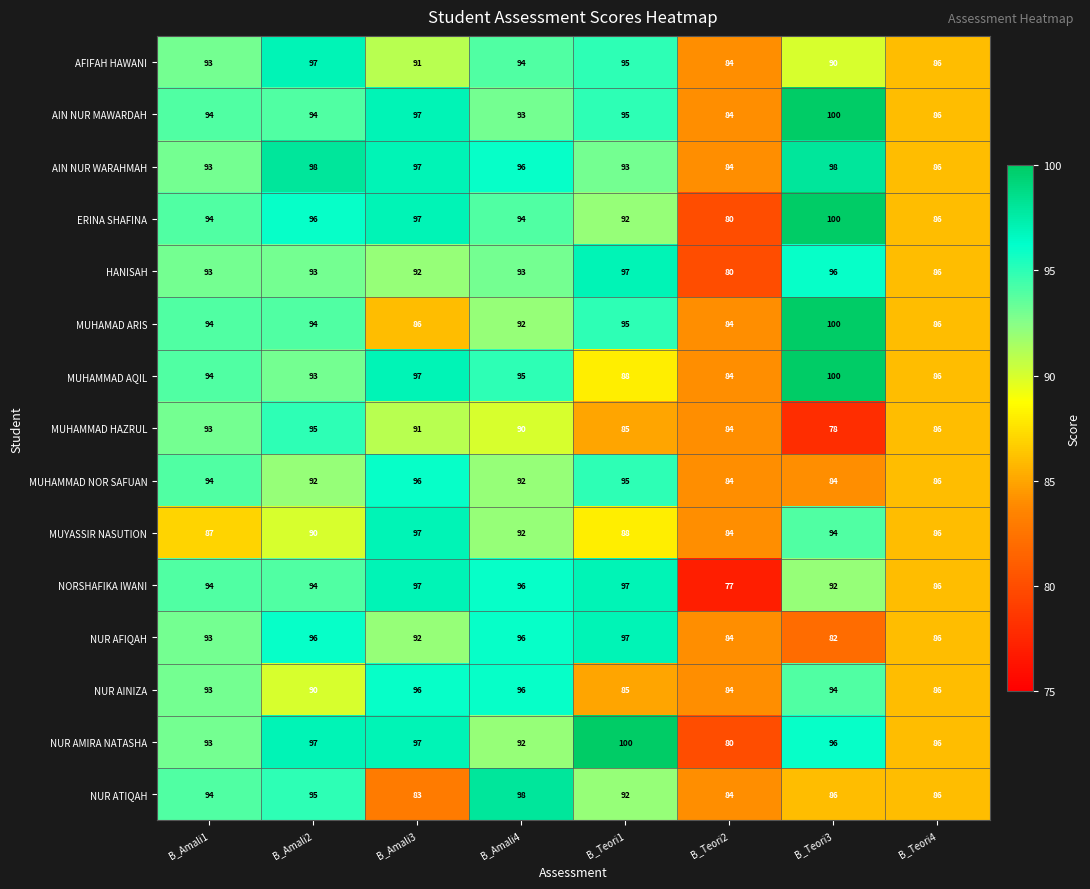

At which category is the sum across all series the highest?

B_Amali2